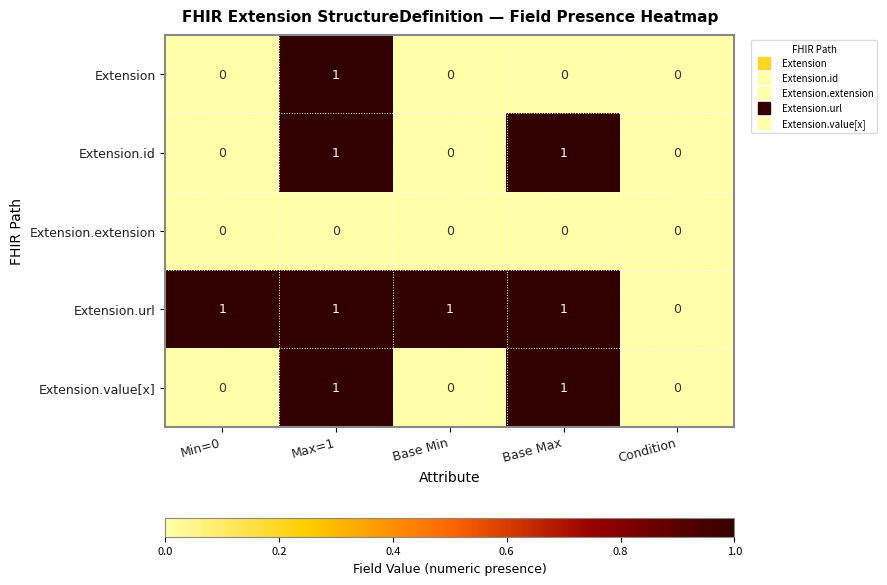

Between Min=0 and Condition, which series saw the biggest shift?

Extension.url